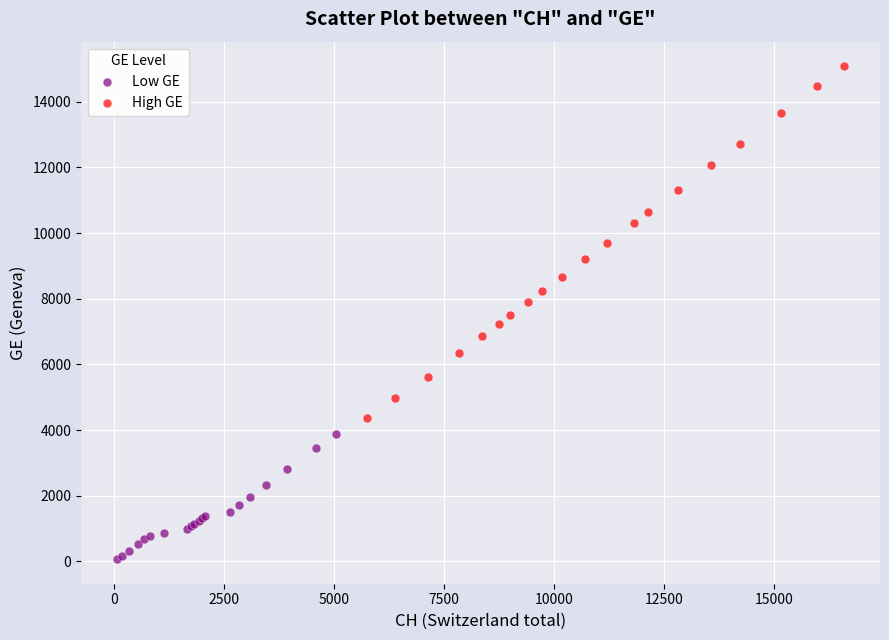

Which series reaches the maximum Y coordinate?

High GE